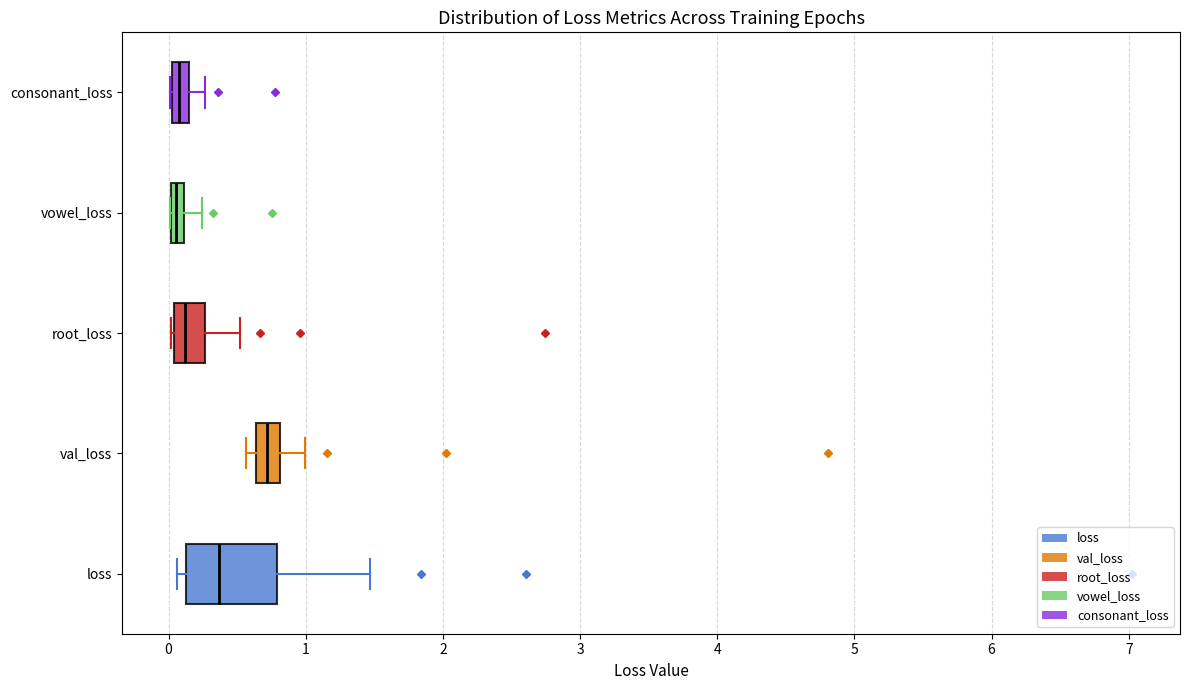

Where does the right whisker of the box for consonant_loss end on the x-axis? The values are not printed on the chart, so give them approximately, as read against the axis.

0.3